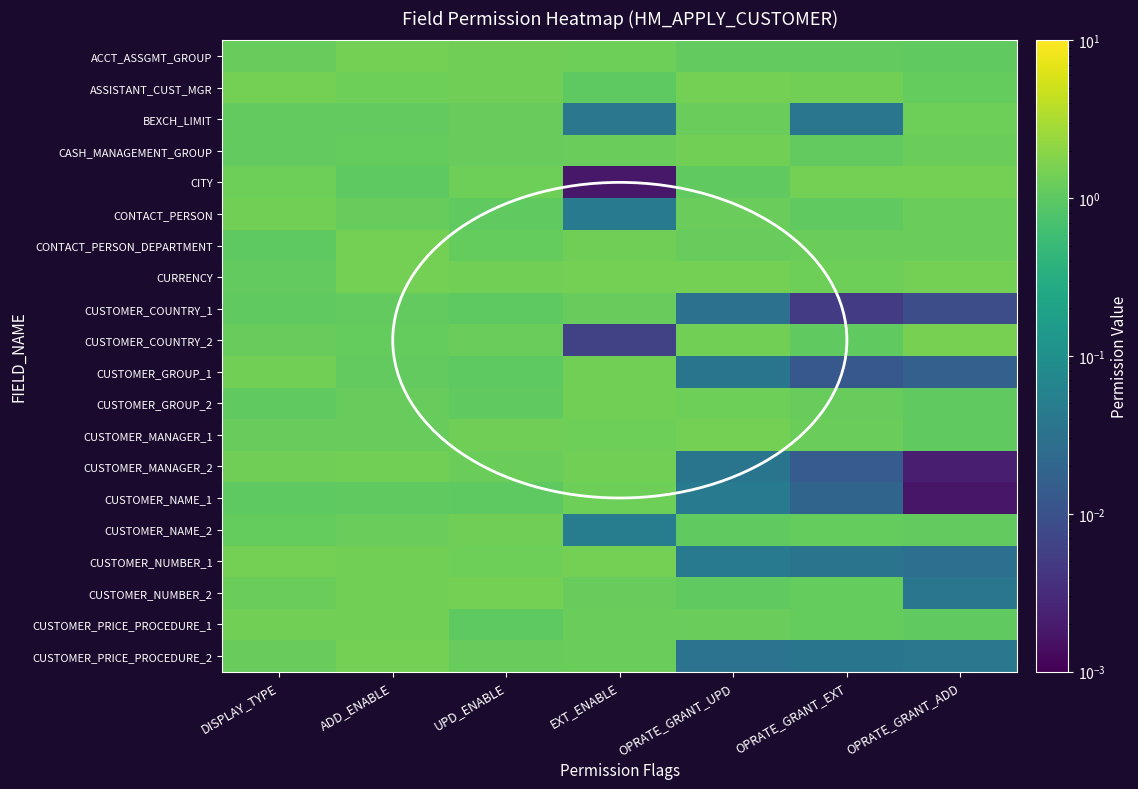

Reading right to left, list all the values displayed in this chart.

ACCT_ASSGMT_GROUP: OPRATE_GRANT_ADD=1.0	OPRATE_GRANT_EXT=1.1	OPRATE_GRANT_UPD=1.1	EXT_ENABLE=1.3	UPD_ENABLE=1.4	ADD_ENABLE=1.5	DISPLAY_TYPE=1.2
ASSISTANT_CUST_MGR: OPRATE_GRANT_ADD=1.1	OPRATE_GRANT_EXT=1.4	OPRATE_GRANT_UPD=1.5	EXT_ENABLE=1.0	UPD_ENABLE=1.4	ADD_ENABLE=1.3	DISPLAY_TYPE=1.4
BEXCH_LIMIT: OPRATE_GRANT_ADD=1.3	OPRATE_GRANT_EXT=0.0	OPRATE_GRANT_UPD=1.2	EXT_ENABLE=0.0	UPD_ENABLE=1.2	ADD_ENABLE=1.1	DISPLAY_TYPE=1.1
CASH_MANAGEMENT_GROUP: OPRATE_GRANT_ADD=1.3	OPRATE_GRANT_EXT=1.1	OPRATE_GRANT_UPD=1.4	EXT_ENABLE=1.2	UPD_ENABLE=1.2	ADD_ENABLE=1.2	DISPLAY_TYPE=1.1
CITY: OPRATE_GRANT_ADD=1.5	OPRATE_GRANT_EXT=1.5	OPRATE_GRANT_UPD=1.0	EXT_ENABLE=0.0	UPD_ENABLE=1.3	ADD_ENABLE=1.0	DISPLAY_TYPE=1.3
CONTACT_PERSON: OPRATE_GRANT_ADD=1.3	OPRATE_GRANT_EXT=1.1	OPRATE_GRANT_UPD=1.2	EXT_ENABLE=0.0	UPD_ENABLE=1.1	ADD_ENABLE=1.2	DISPLAY_TYPE=1.4
CONTACT_PERSON_DEPARTMENT: OPRATE_GRANT_ADD=1.3	OPRATE_GRANT_EXT=1.3	OPRATE_GRANT_UPD=1.2	EXT_ENABLE=1.3	UPD_ENABLE=1.1	ADD_ENABLE=1.5	DISPLAY_TYPE=1.0
CURRENCY: OPRATE_GRANT_ADD=1.5	OPRATE_GRANT_EXT=1.3	OPRATE_GRANT_UPD=1.4	EXT_ENABLE=1.5	UPD_ENABLE=1.4	ADD_ENABLE=1.5	DISPLAY_TYPE=1.1
CUSTOMER_COUNTRY_1: OPRATE_GRANT_ADD=0.0	OPRATE_GRANT_EXT=0.0	OPRATE_GRANT_UPD=0.0	EXT_ENABLE=1.2	UPD_ENABLE=1.0	ADD_ENABLE=1.1	DISPLAY_TYPE=1.1
CUSTOMER_COUNTRY_2: OPRATE_GRANT_ADD=1.5	OPRATE_GRANT_EXT=1.0	OPRATE_GRANT_UPD=1.4	EXT_ENABLE=0.0	UPD_ENABLE=1.3	ADD_ENABLE=1.1	DISPLAY_TYPE=1.2
CUSTOMER_GROUP_1: OPRATE_GRANT_ADD=0.0	OPRATE_GRANT_EXT=0.0	OPRATE_GRANT_UPD=0.0	EXT_ENABLE=1.4	UPD_ENABLE=1.0	ADD_ENABLE=1.1	DISPLAY_TYPE=1.4
CUSTOMER_GROUP_2: OPRATE_GRANT_ADD=1.0	OPRATE_GRANT_EXT=1.2	OPRATE_GRANT_UPD=1.3	EXT_ENABLE=1.4	UPD_ENABLE=1.1	ADD_ENABLE=1.2	DISPLAY_TYPE=1.0
CUSTOMER_MANAGER_1: OPRATE_GRANT_ADD=1.1	OPRATE_GRANT_EXT=1.2	OPRATE_GRANT_UPD=1.4	EXT_ENABLE=1.3	UPD_ENABLE=1.4	ADD_ENABLE=1.2	DISPLAY_TYPE=1.2
CUSTOMER_MANAGER_2: OPRATE_GRANT_ADD=0.0	OPRATE_GRANT_EXT=0.0	OPRATE_GRANT_UPD=0.0	EXT_ENABLE=1.4	UPD_ENABLE=1.3	ADD_ENABLE=1.4	DISPLAY_TYPE=1.4
CUSTOMER_NAME_1: OPRATE_GRANT_ADD=0.0	OPRATE_GRANT_EXT=0.0	OPRATE_GRANT_UPD=0.0	EXT_ENABLE=1.3	UPD_ENABLE=1.0	ADD_ENABLE=1.1	DISPLAY_TYPE=1.0
CUSTOMER_NAME_2: OPRATE_GRANT_ADD=1.1	OPRATE_GRANT_EXT=1.2	OPRATE_GRANT_UPD=1.0	EXT_ENABLE=0.0	UPD_ENABLE=1.4	ADD_ENABLE=1.2	DISPLAY_TYPE=1.1
CUSTOMER_NUMBER_1: OPRATE_GRANT_ADD=0.0	OPRATE_GRANT_EXT=0.0	OPRATE_GRANT_UPD=0.0	EXT_ENABLE=1.4	UPD_ENABLE=1.3	ADD_ENABLE=1.4	DISPLAY_TYPE=1.5
CUSTOMER_NUMBER_2: OPRATE_GRANT_ADD=0.0	OPRATE_GRANT_EXT=1.1	OPRATE_GRANT_UPD=1.1	EXT_ENABLE=1.2	UPD_ENABLE=1.4	ADD_ENABLE=1.4	DISPLAY_TYPE=1.3
CUSTOMER_PRICE_PROCEDURE_1: OPRATE_GRANT_ADD=1.1	OPRATE_GRANT_EXT=1.1	OPRATE_GRANT_UPD=1.2	EXT_ENABLE=1.3	UPD_ENABLE=1.0	ADD_ENABLE=1.4	DISPLAY_TYPE=1.4
CUSTOMER_PRICE_PROCEDURE_2: OPRATE_GRANT_ADD=0.0	OPRATE_GRANT_EXT=0.0	OPRATE_GRANT_UPD=0.0	EXT_ENABLE=1.3	UPD_ENABLE=1.2	ADD_ENABLE=1.5	DISPLAY_TYPE=1.2